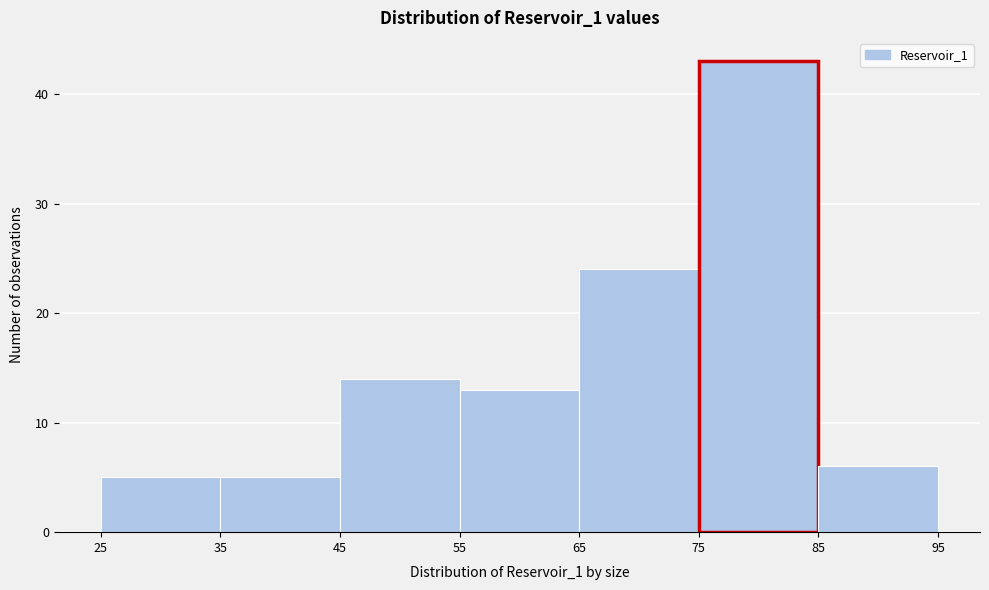

Reading left to right, list every bar in this chart as the range it spans on the x-axis followed by its height. The values are not printed on the chart, so give them approximately, as read against the axis.

25 to 35: 5
35 to 45: 5
45 to 55: 14
55 to 65: 13
65 to 75: 24
75 to 85: 43
85 to 95: 6